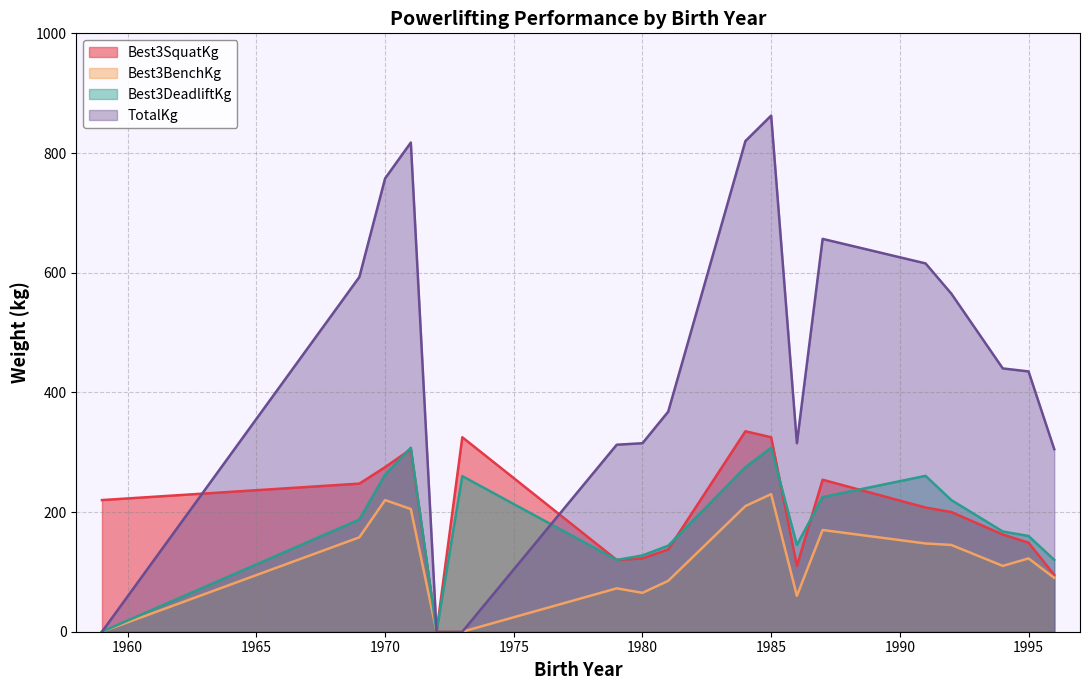

What is the value of the Best3SquatKg point at the 1st from the left?

220.0